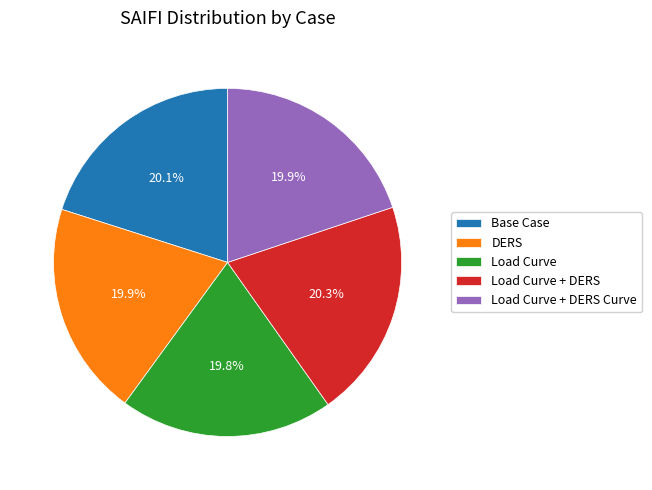

What percentage do DERS and Load Curve together represent?

39.7%